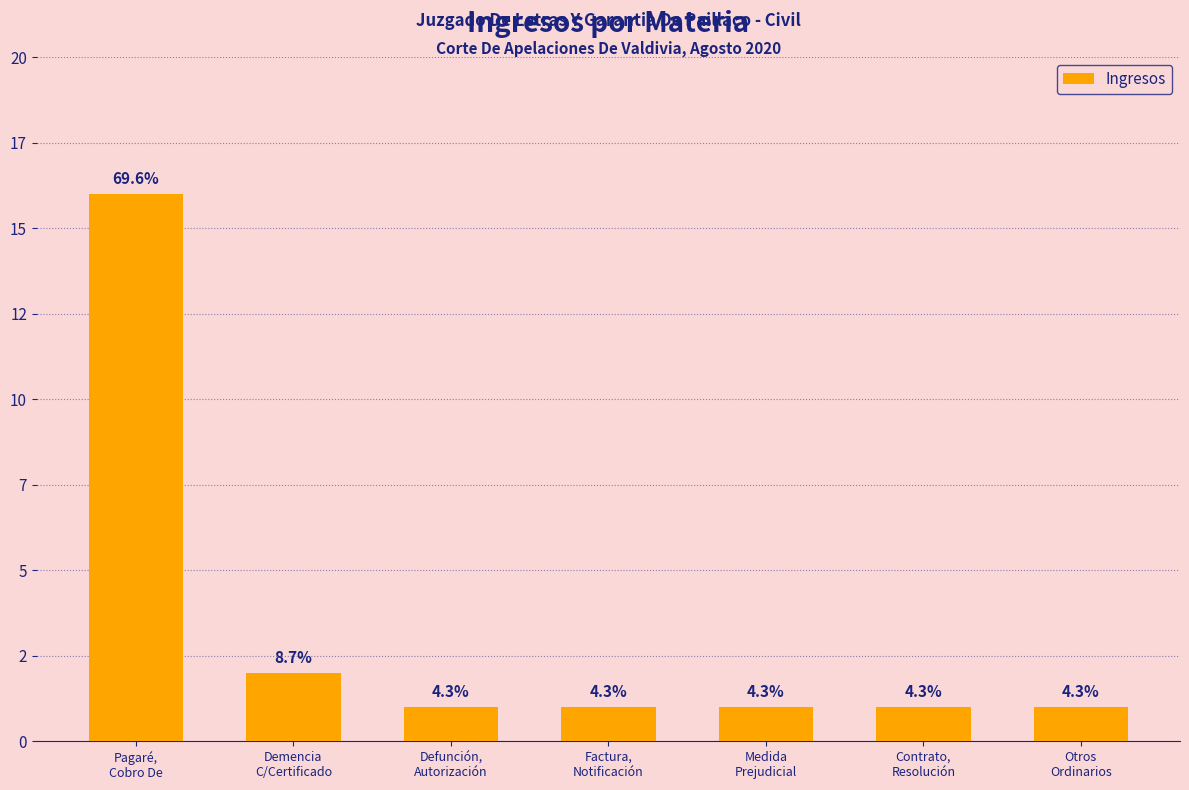

What is the ratio of the value at Demencia
C/Certificado to the value at Medida
Prejudicial?

2.0